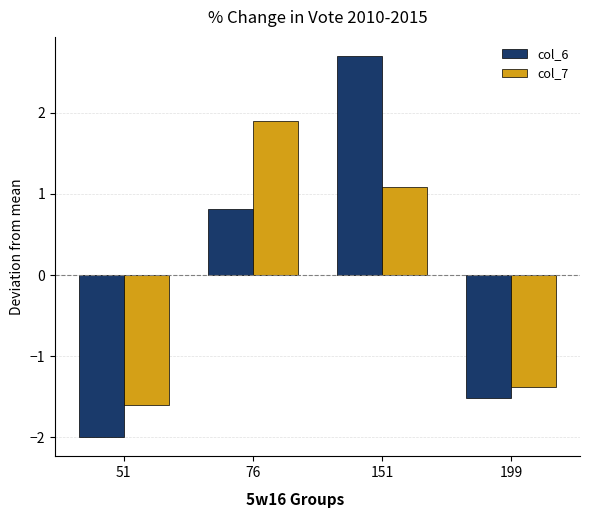

What are all the series names shown in the legend?

col_6, col_7